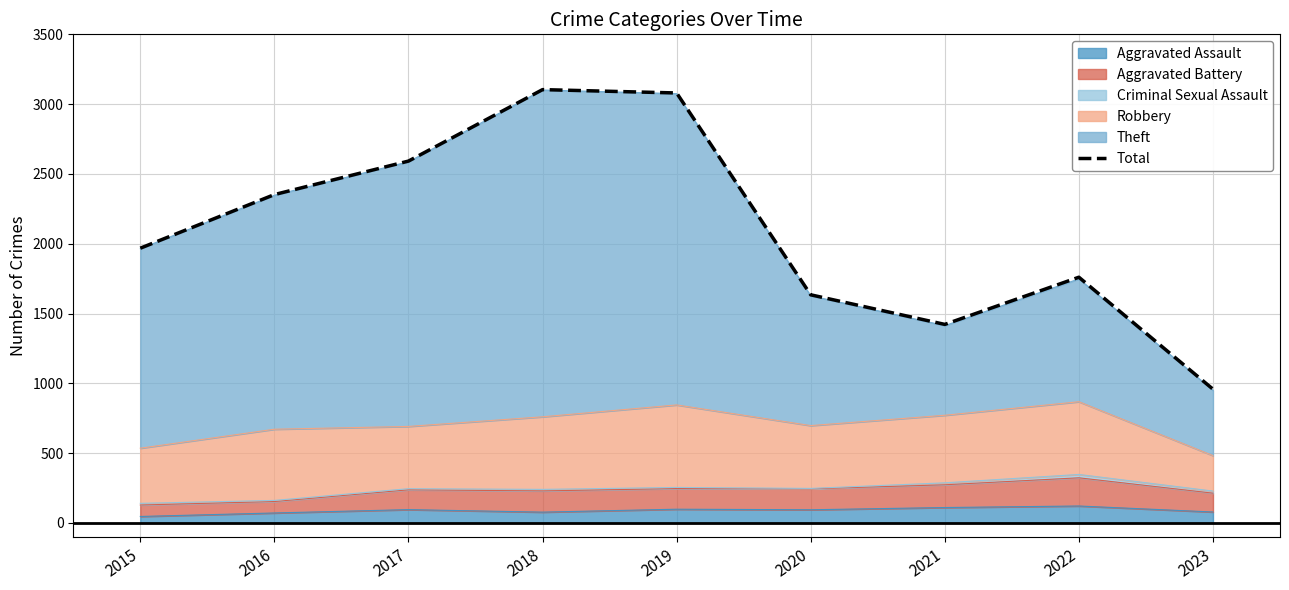

What is the maximum value shown in the chart?

3104